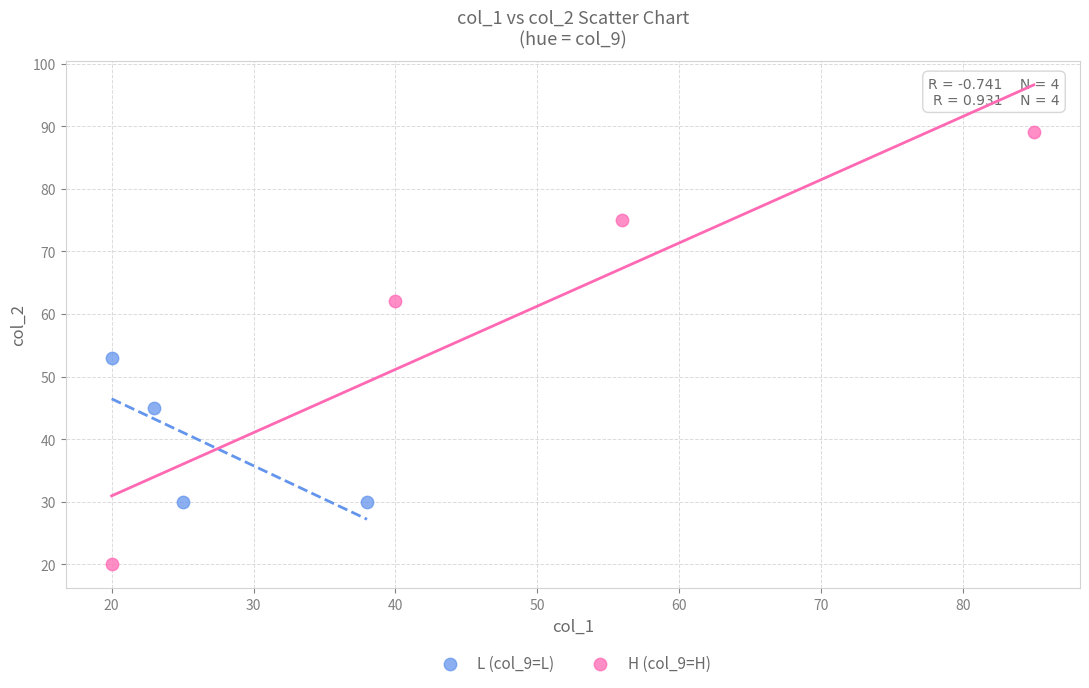

Which series reaches the minimum Y coordinate?

H (col_9=H)